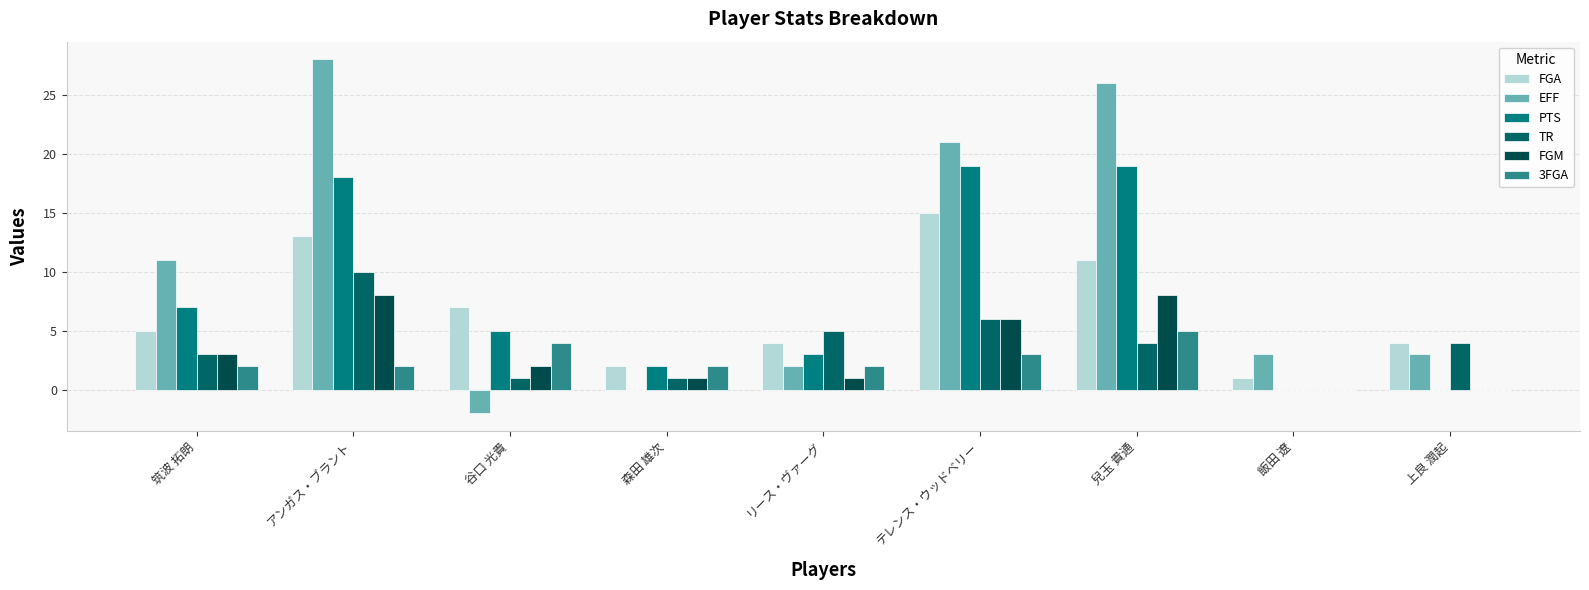

What is the smallest value displayed?

-2